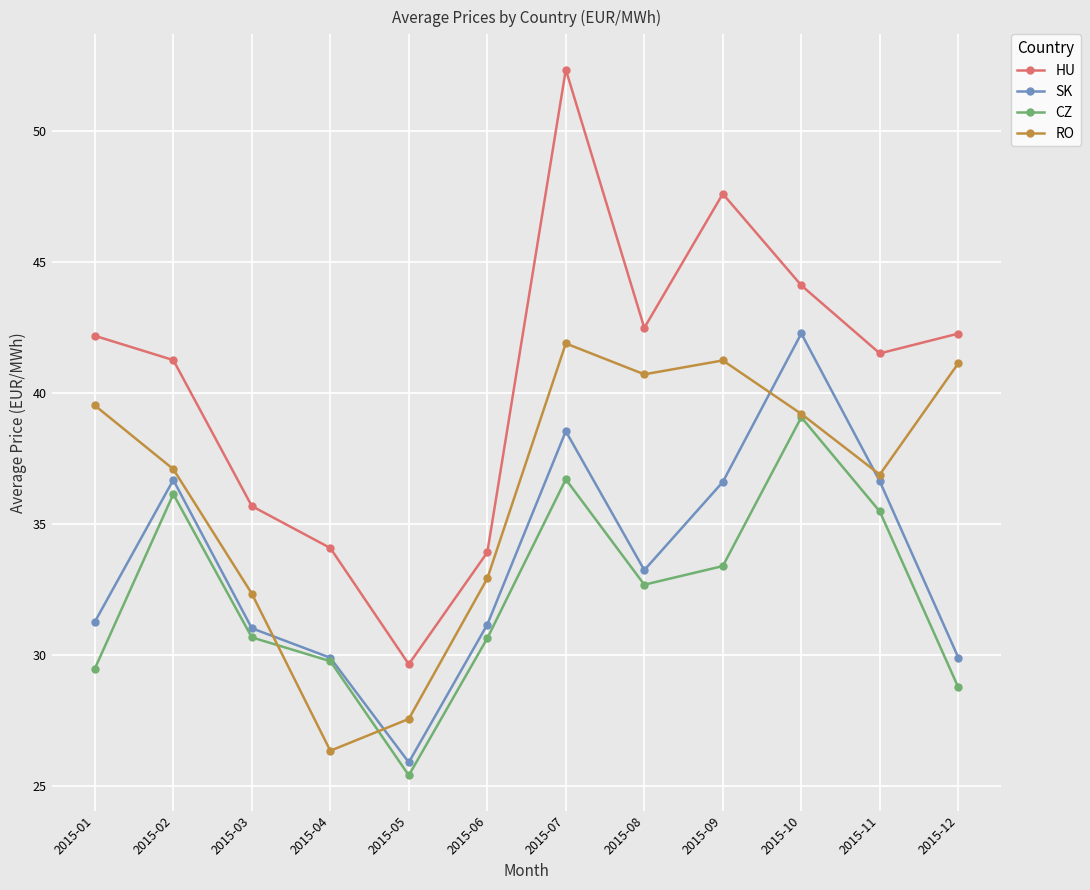

True or false: CZ and RO intersect in this chart.

True